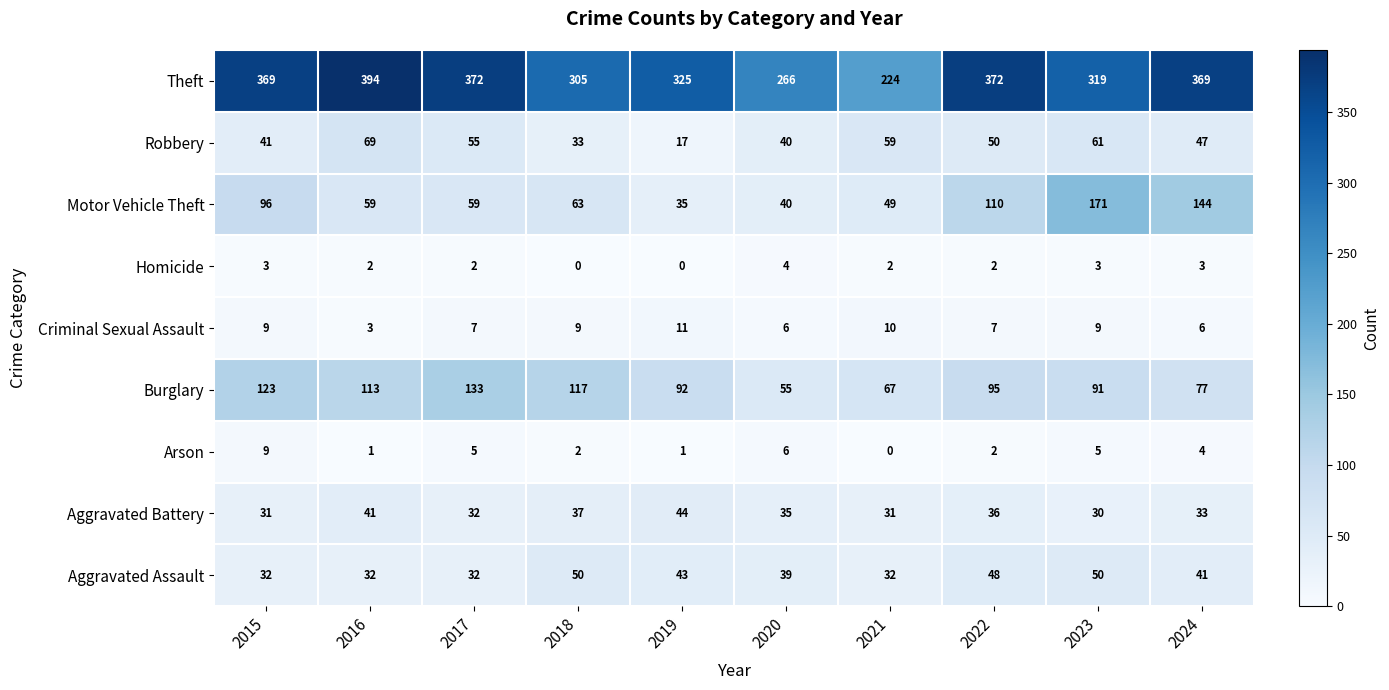

What is the maximum value for Motor Vehicle Theft?

171